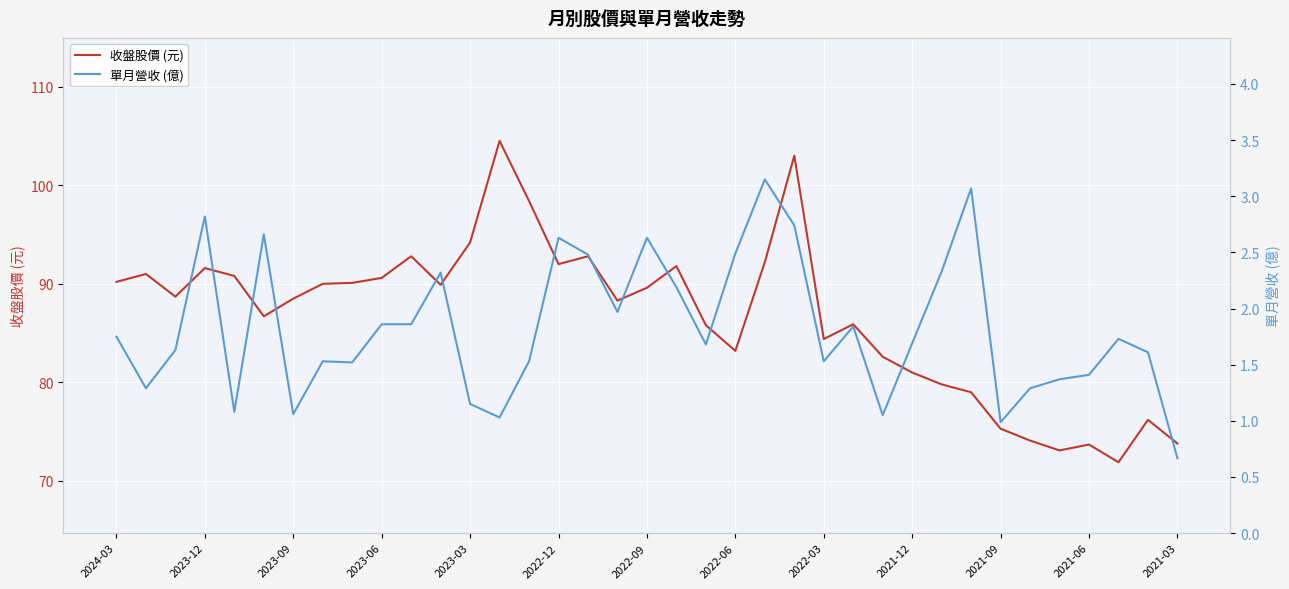

Where does the 收盤股價 (元) series first go above 88?

2024-03